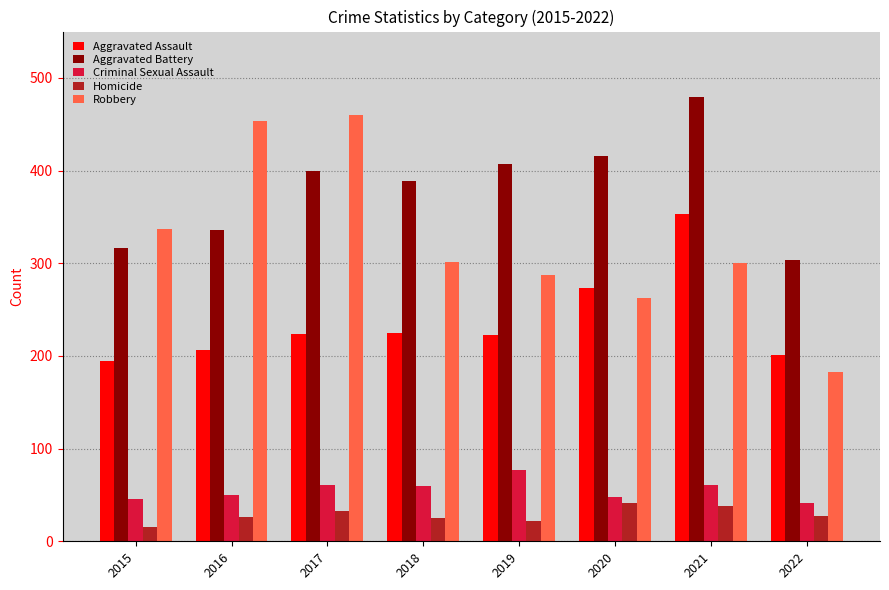

What is the lowest value of the Aggravated Assault series?

194